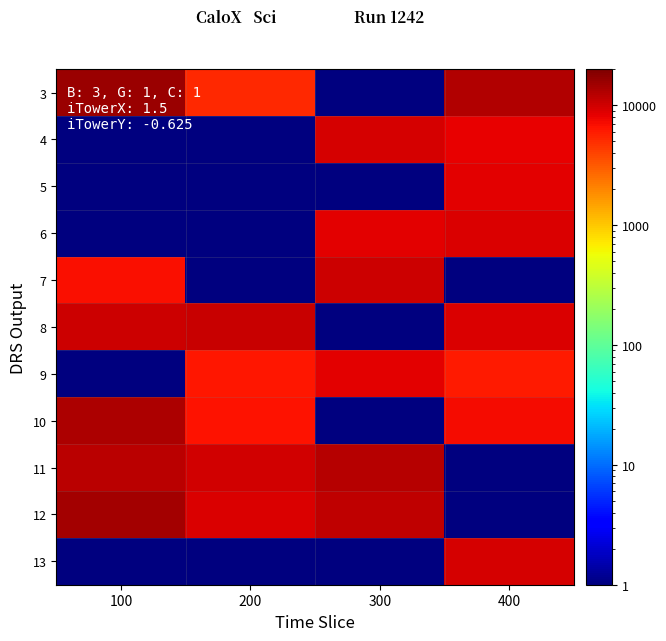

At 300, list the series in order from largest to smallest.

11, 12, 7, 4, 9, 6, 3, 5, 8, 10, 13